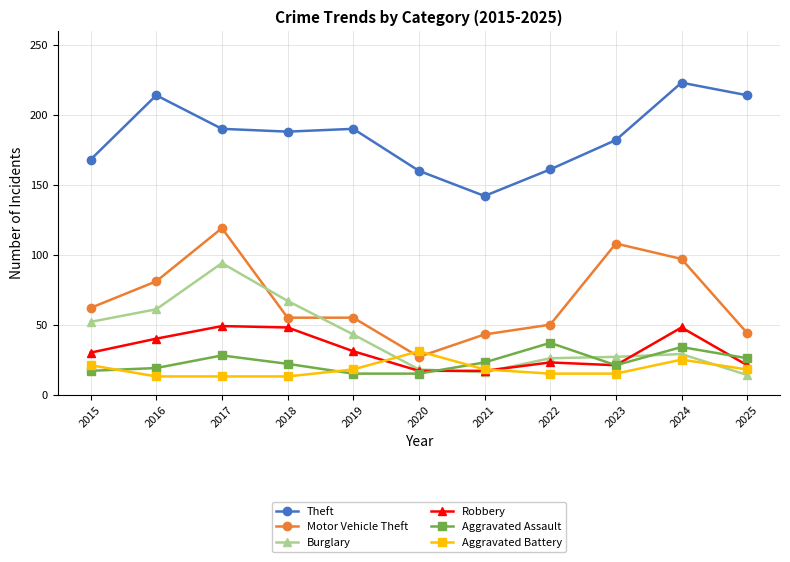

At which category does Burglary reach its first local peak?

2017